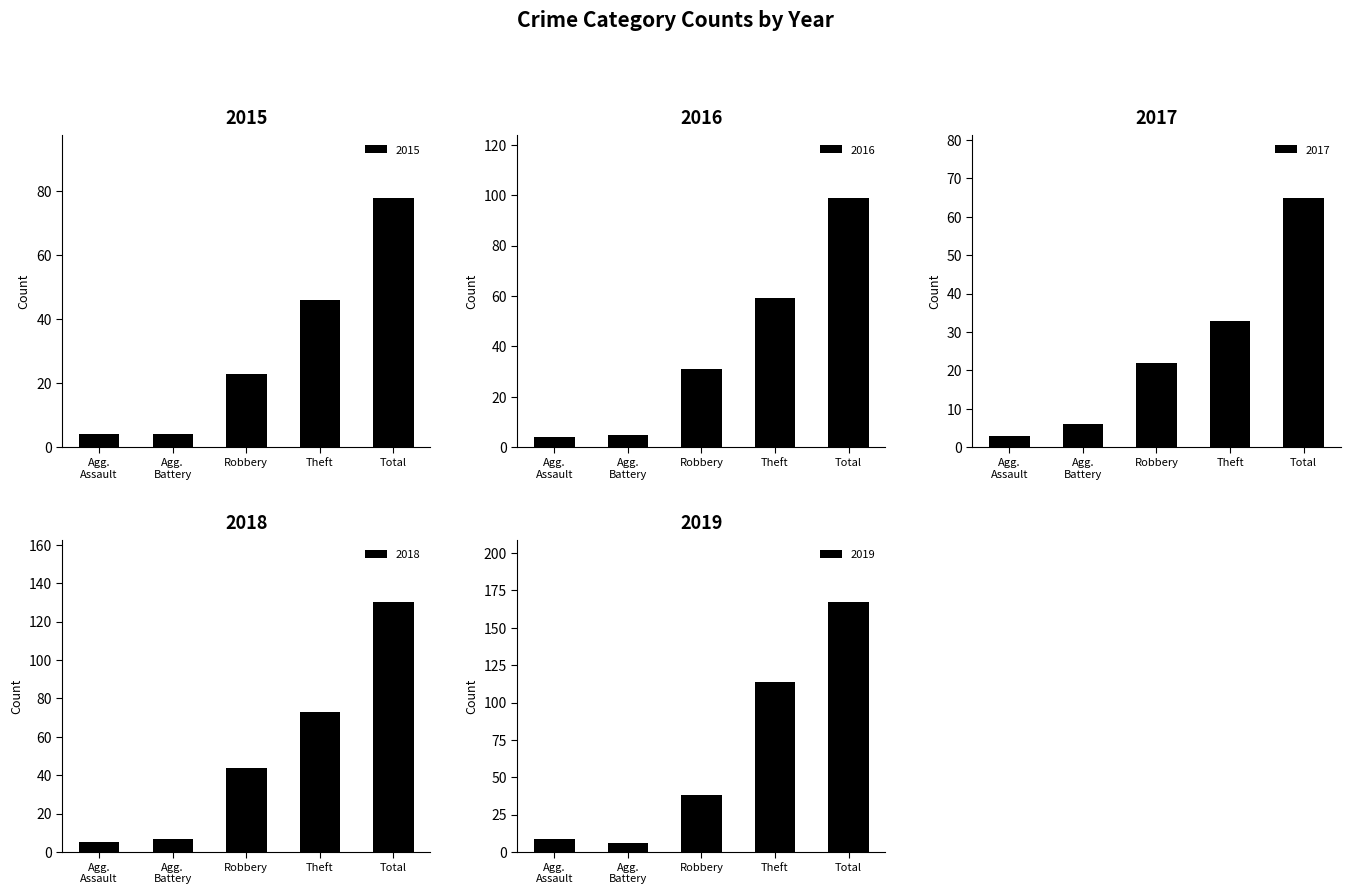

What is the average value of the 2015 series?

31